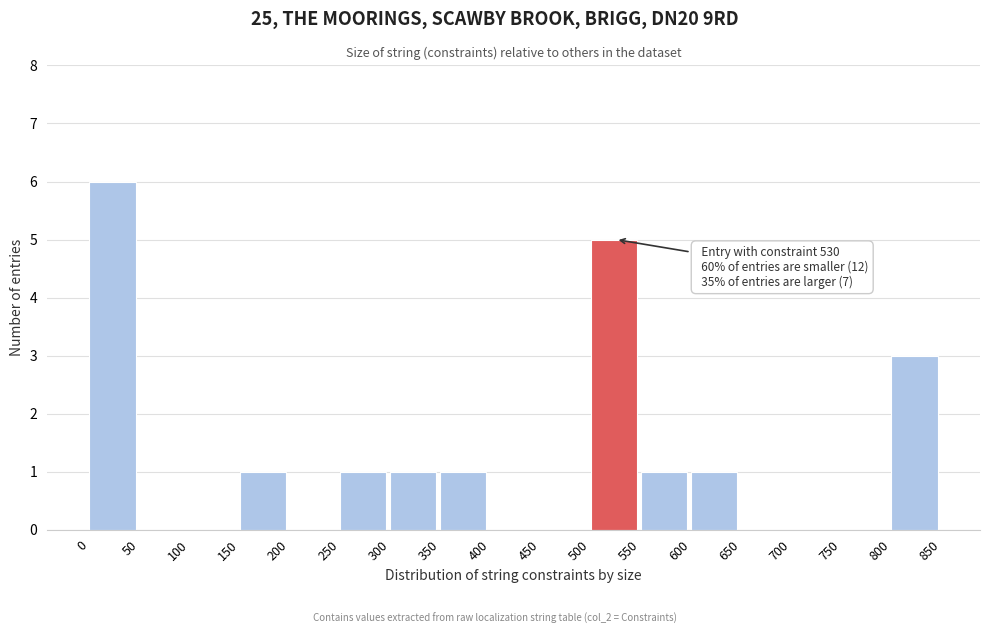

Which range on the x-axis has the tallest bar?

0 to 50